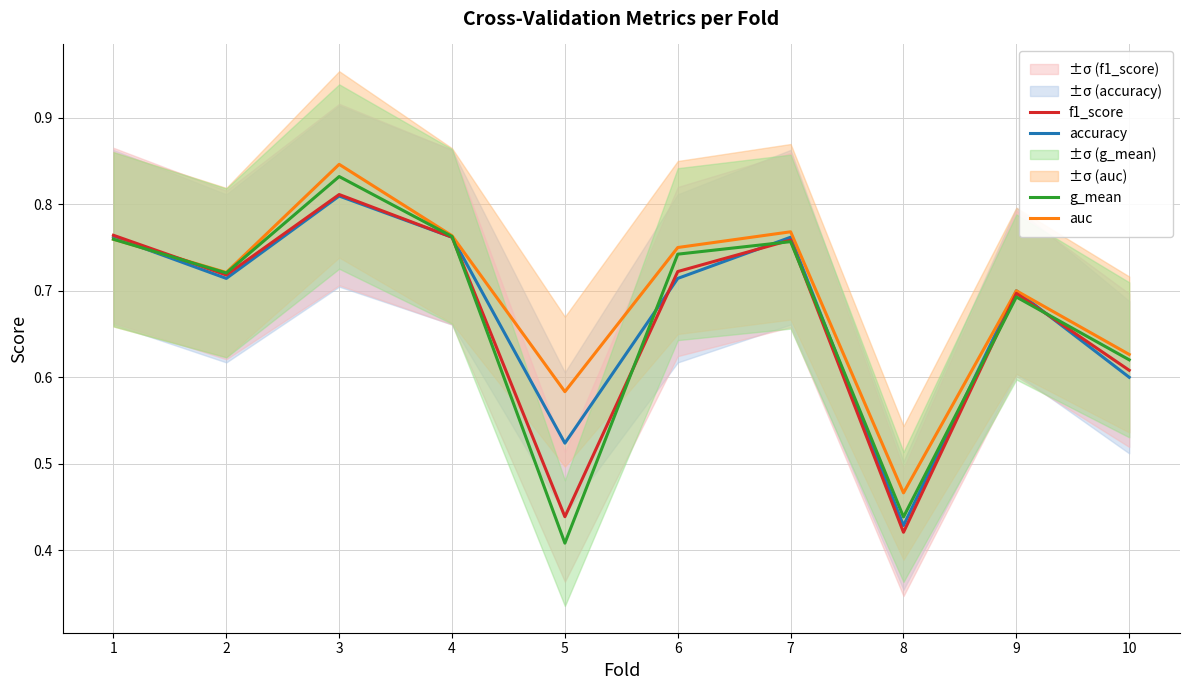

Which series changed the most between 4 and 9?

g_mean